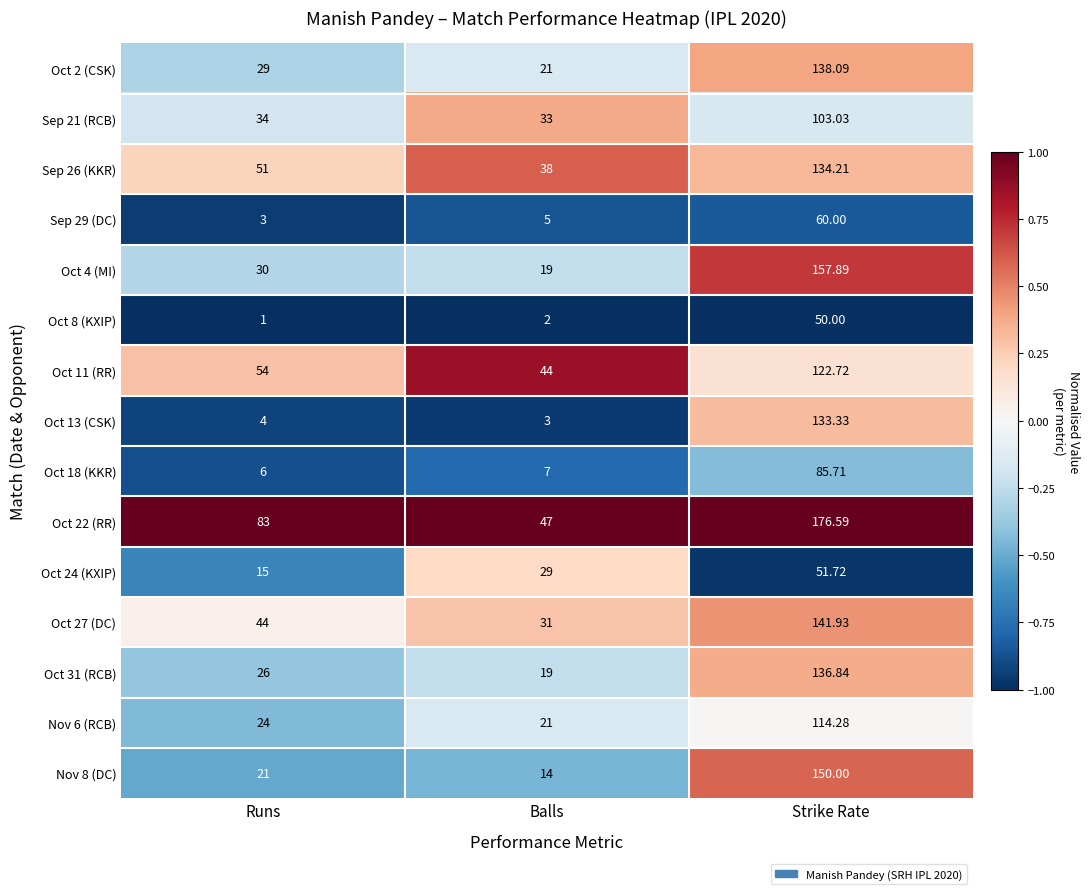

At which category is the sum across all series the highest?

Strike Rate